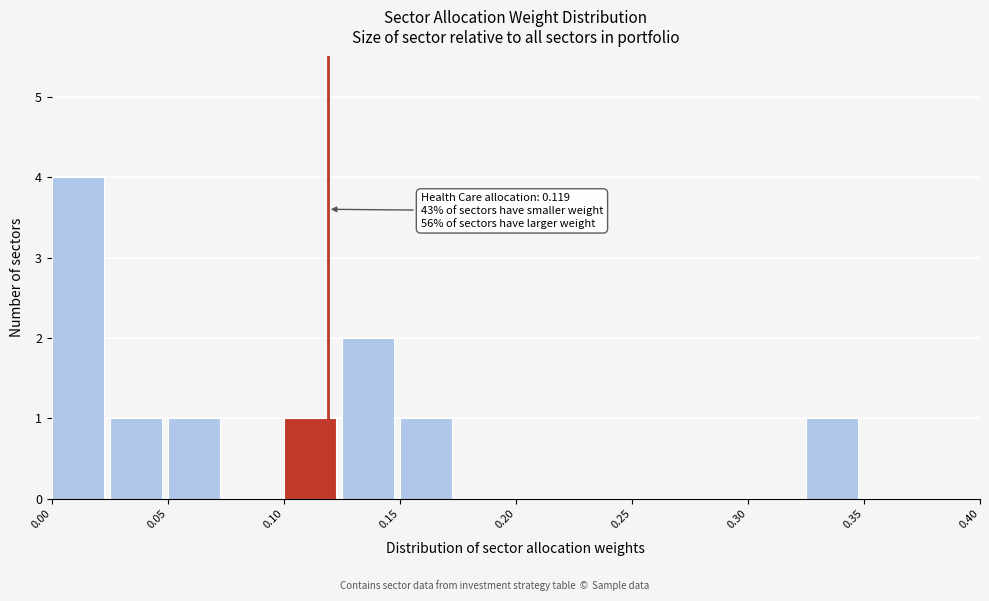

Over which range of the x-axis is the bar tallest?

0.000 to 0.025